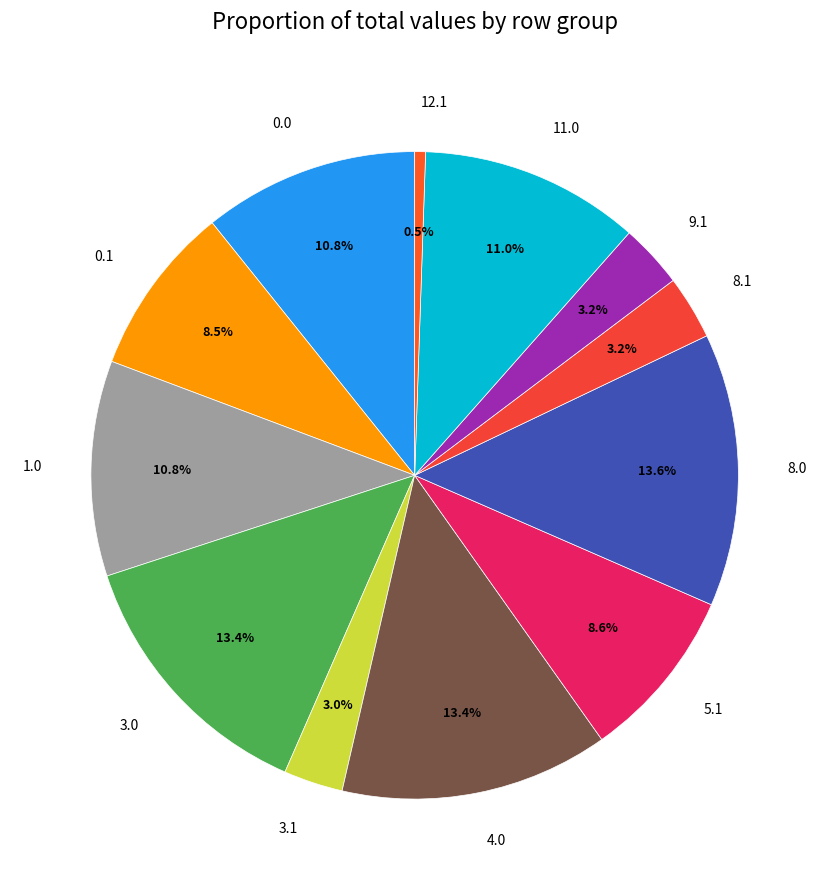

Approximately how many times larger is the value at 1.0 compared to 9.1?

3.4